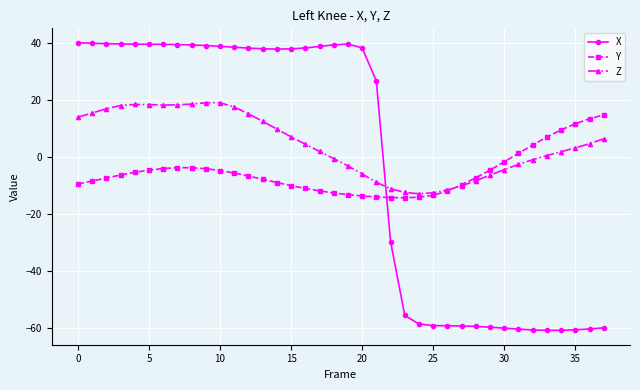

What is the minimum value shown in the chart?

-60.8